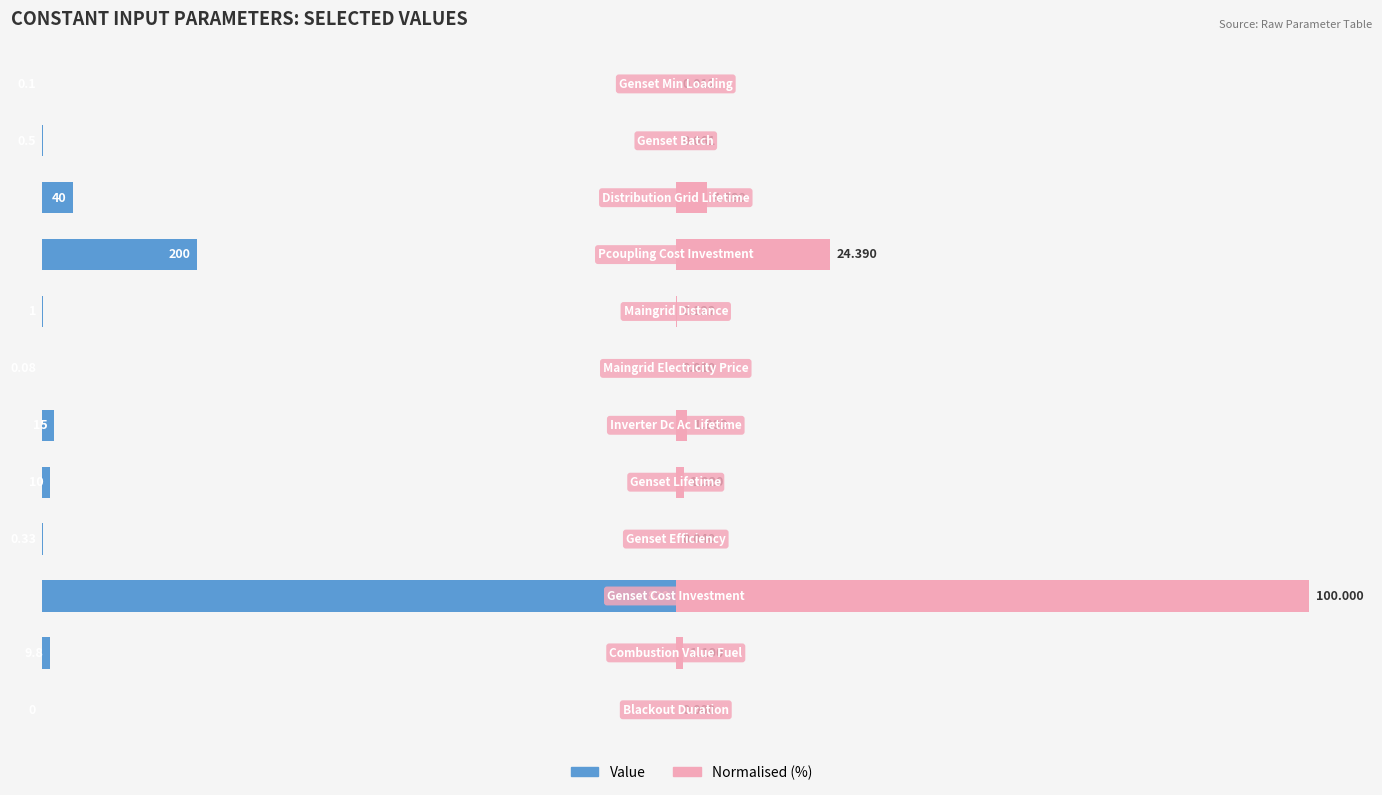

How many bars are there in each group?

2